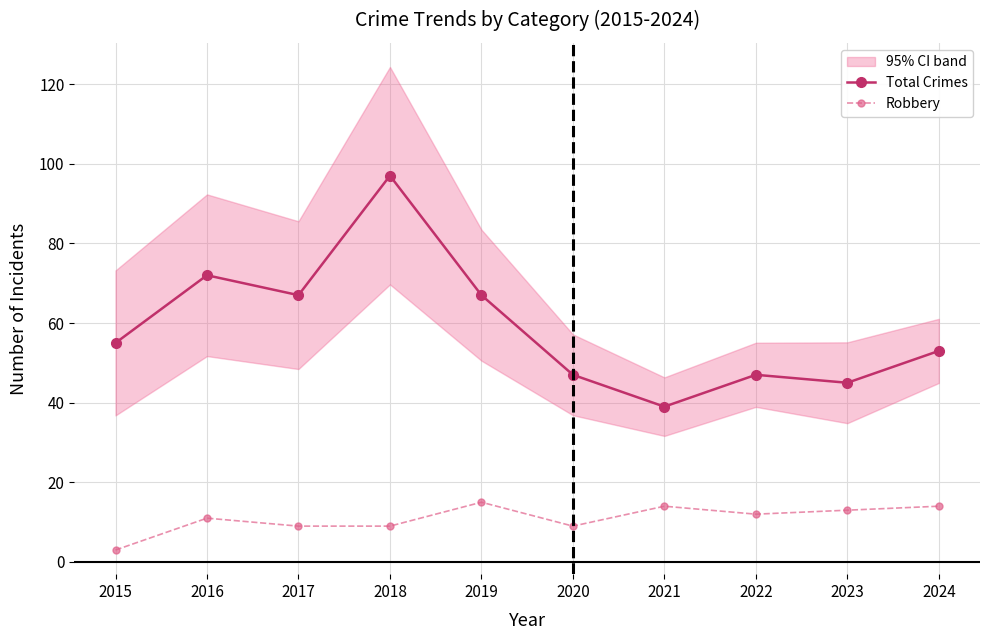

What are all the series names shown in the legend?

Total Crimes, Robbery